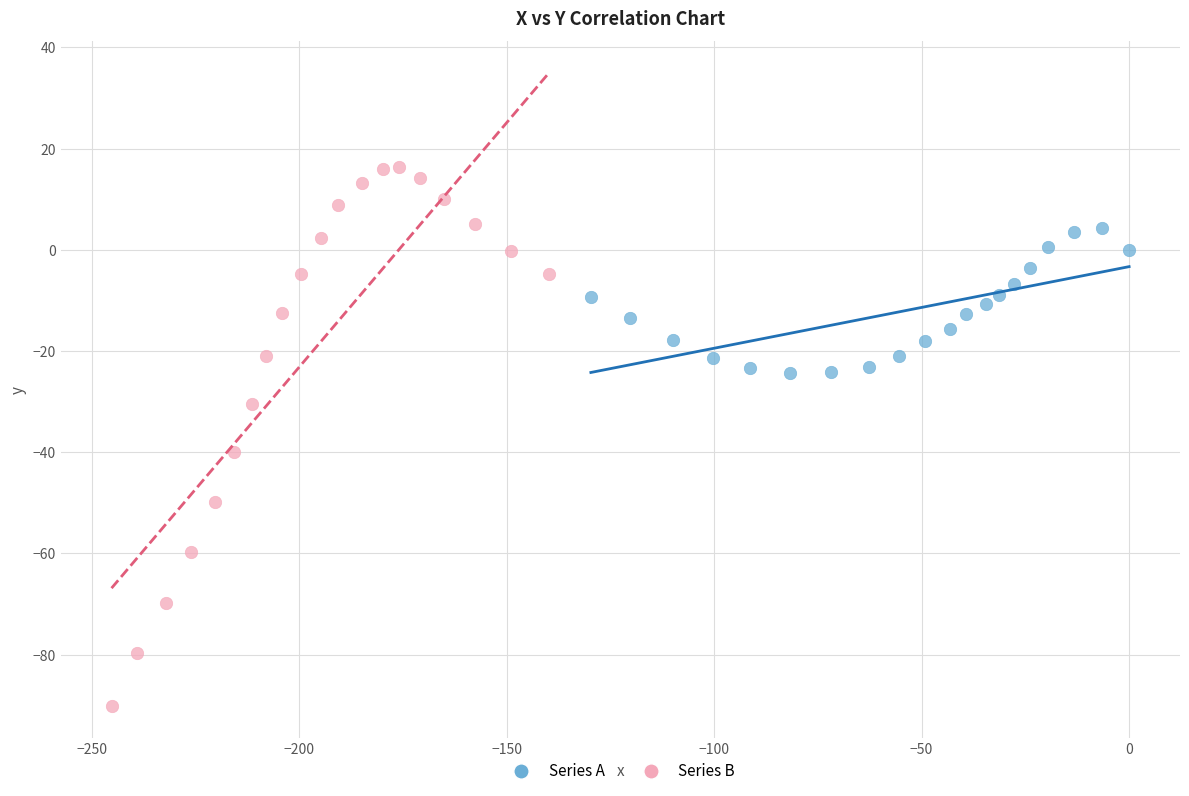

What are all the series names shown in the legend?

Series A, Series B